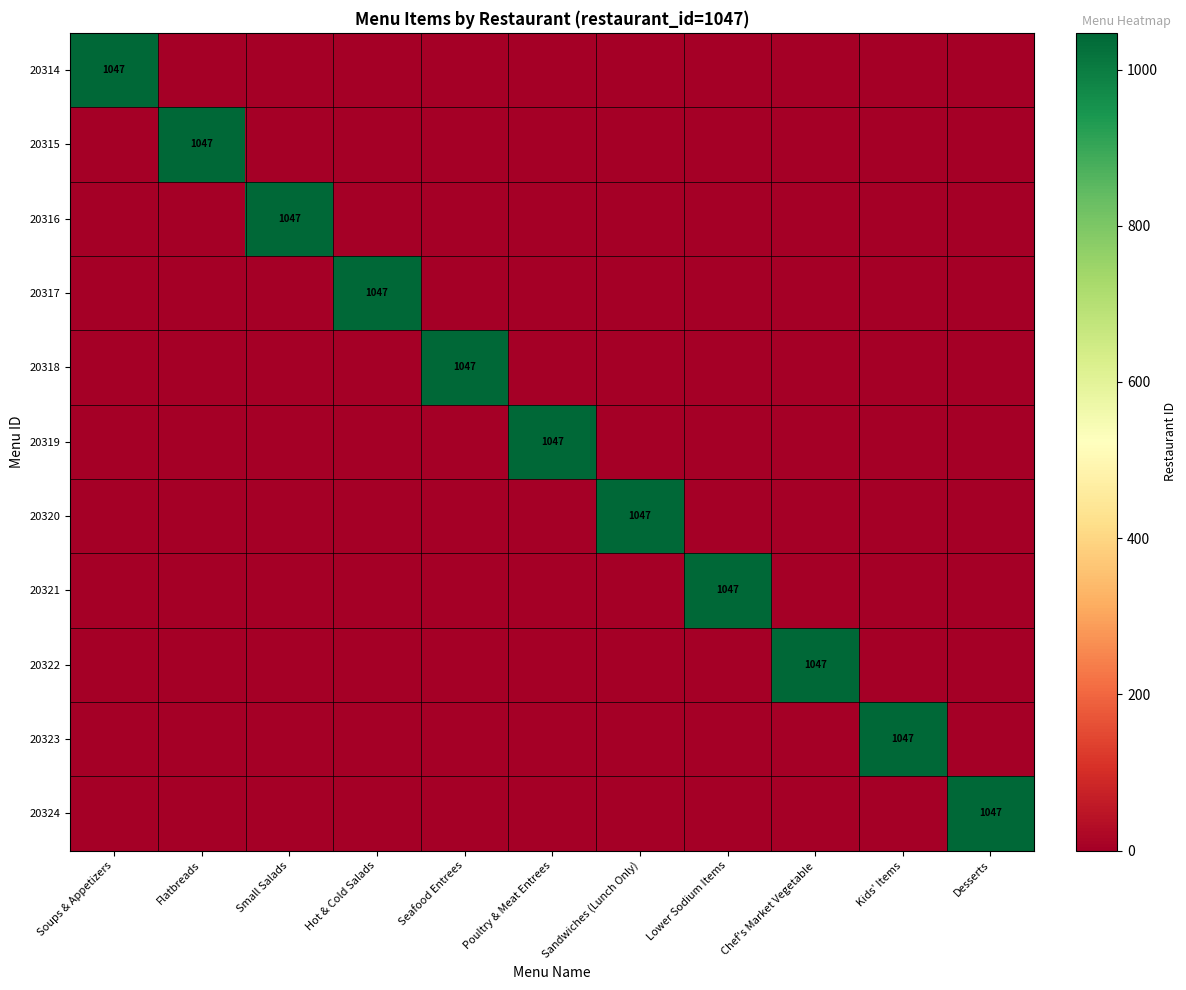

Which series has the largest range (max minus min)?

20314